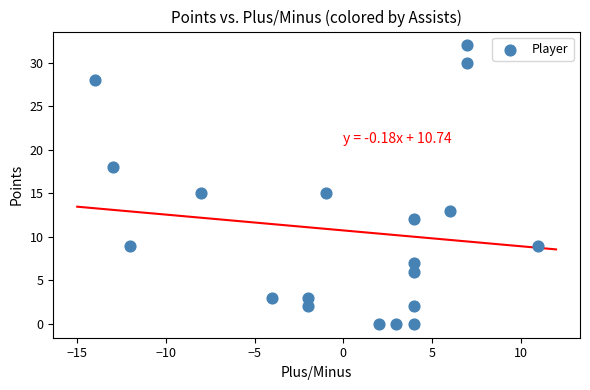

What is the range of X values (max minus min)?

25